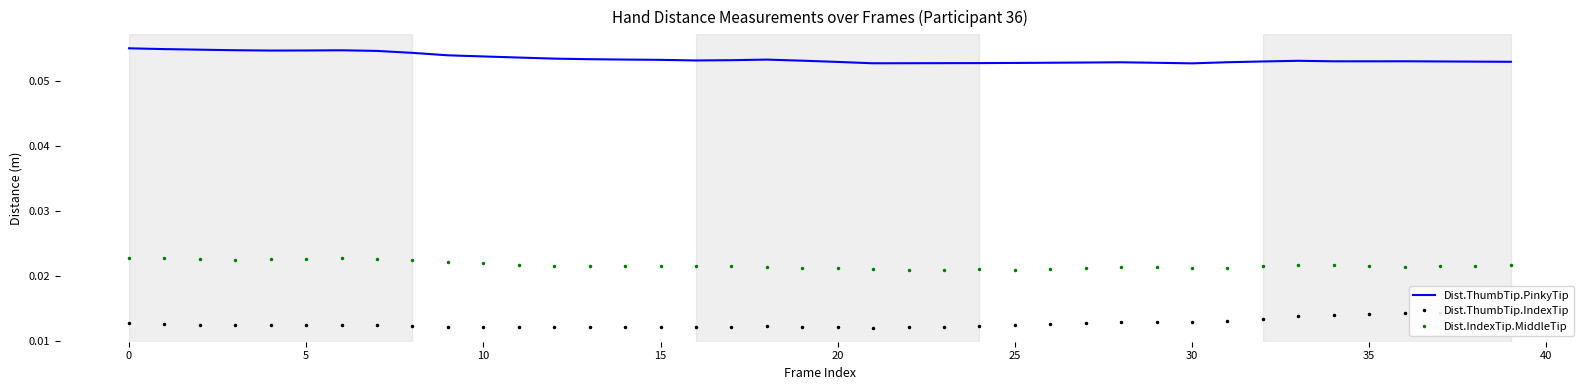

Which category has the lowest value in the Dist.ThumbTip.PinkyTip series?

30